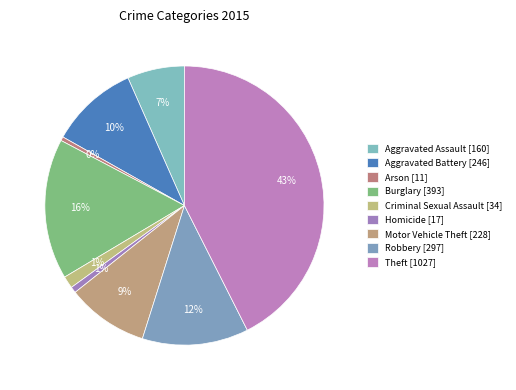

What is the change in value from Arson to Burglary?

+382